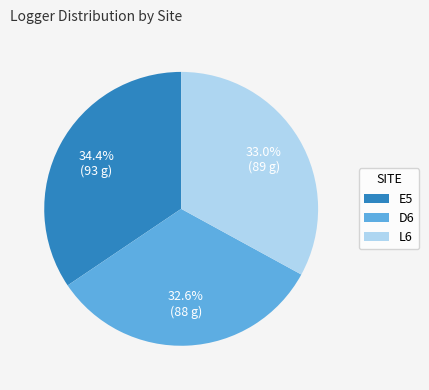

Is D6 the majority of the pie?

No